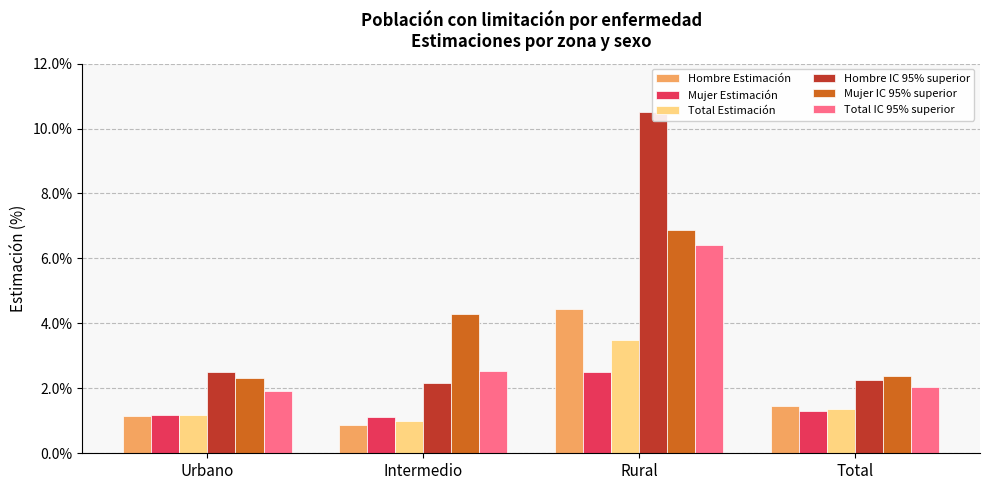

The Total IC 95% superior series shows 3.4 at Rural. True or false?

False